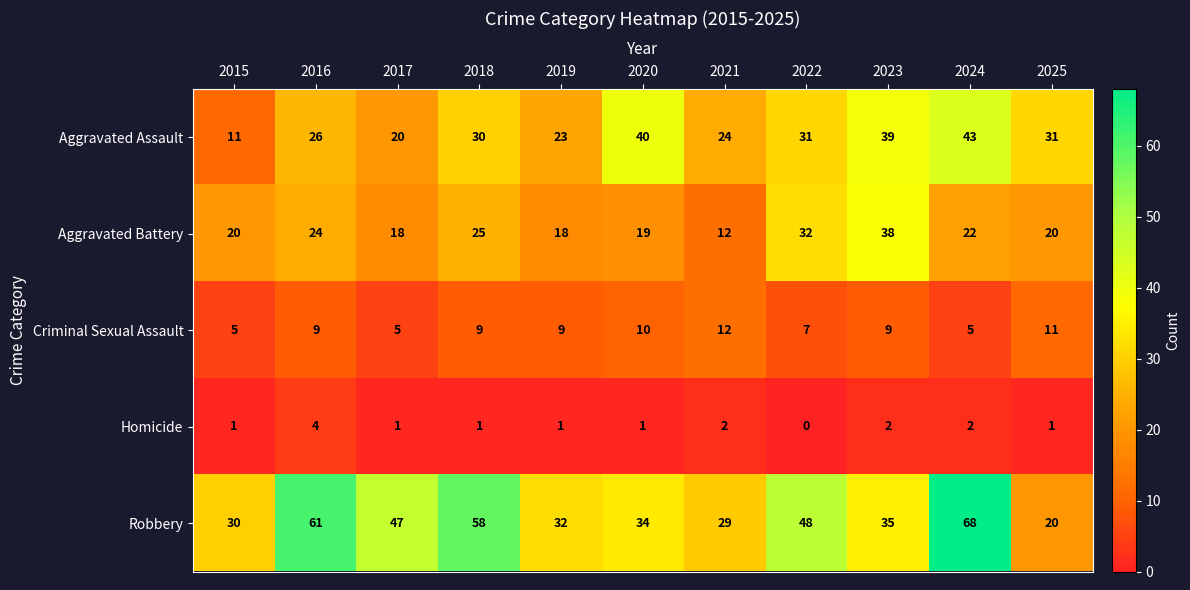

List the series in order of their overall mean, lowest first.

Homicide, Criminal Sexual Assault, Aggravated Battery, Aggravated Assault, Robbery